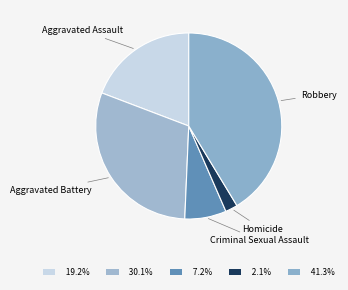

Rank the categories by value from highest to lowest.

Robbery, Aggravated Battery, Aggravated Assault, Criminal Sexual Assault, Homicide